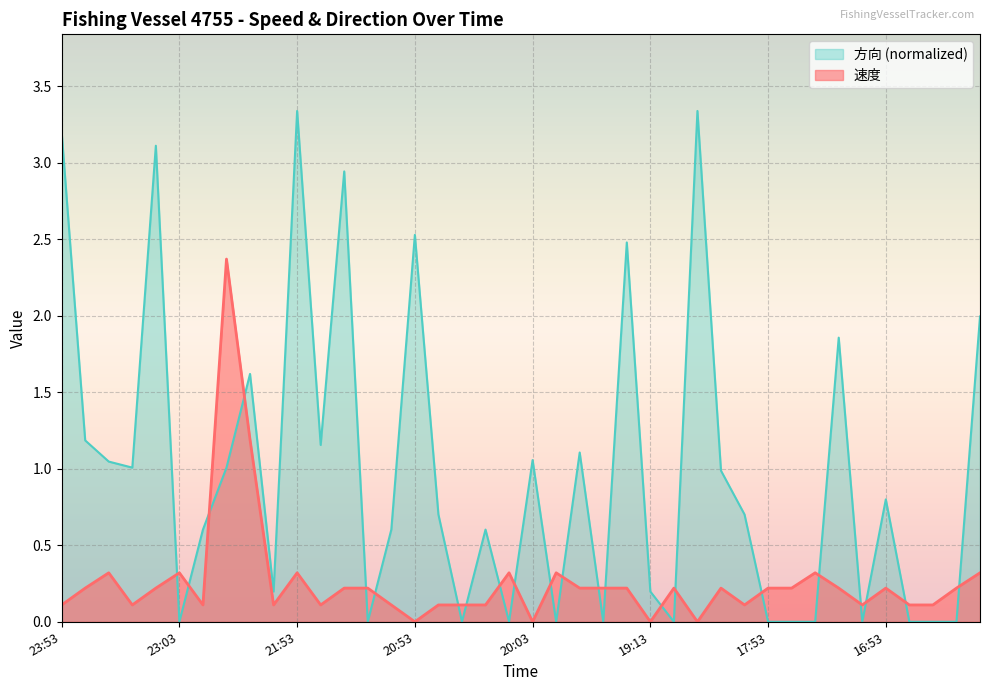

Rank the series by their average value, from highest to lowest.

方向 (normalized), 速度